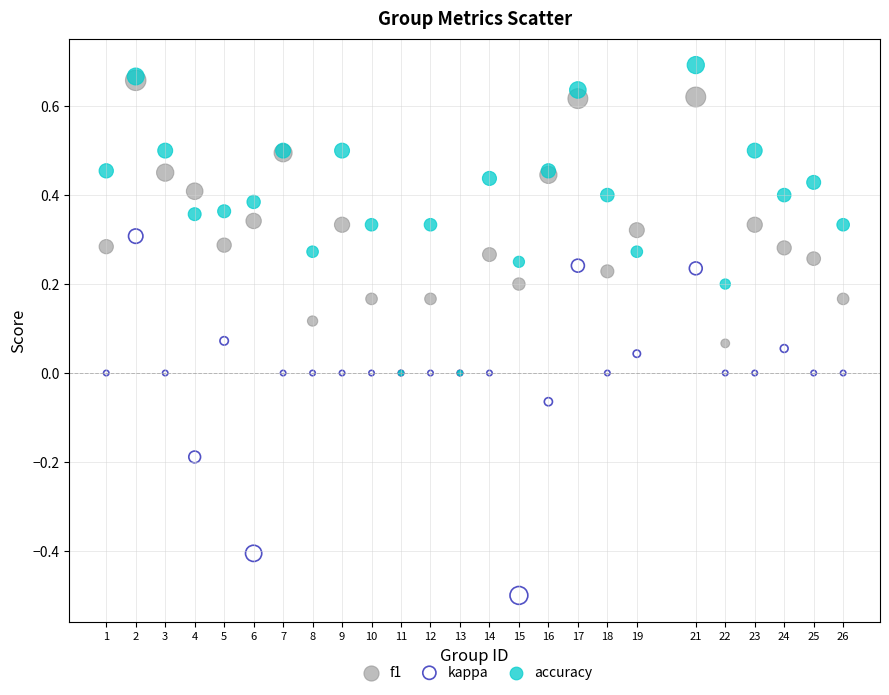

Which series contains the lowest Y value?

kappa